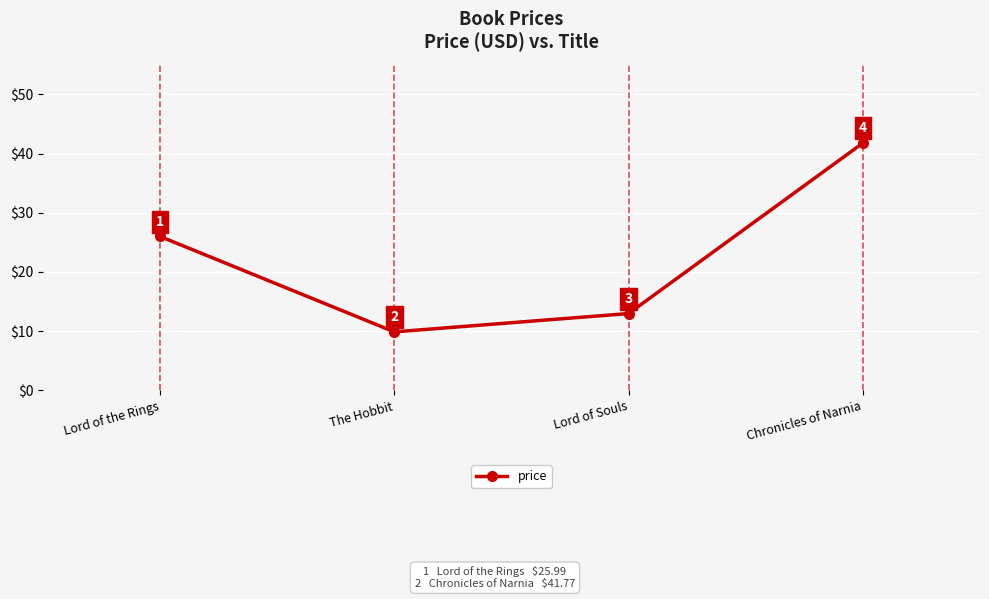

What is the label of the 4th point from the left?

Chronicles of Narnia